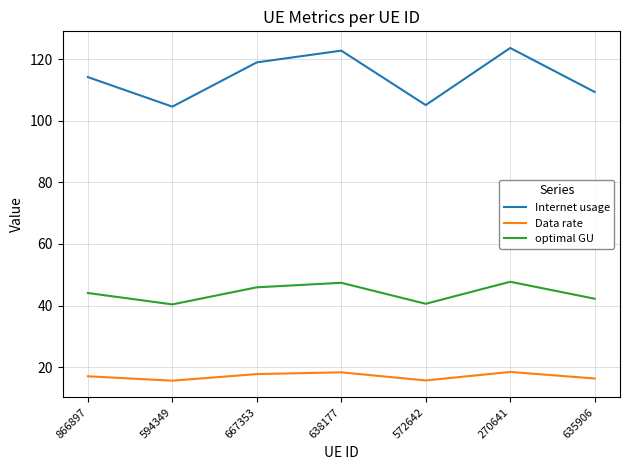

In Internet usage, how many points are higher than both neighbors (excluding endpoints)?

2